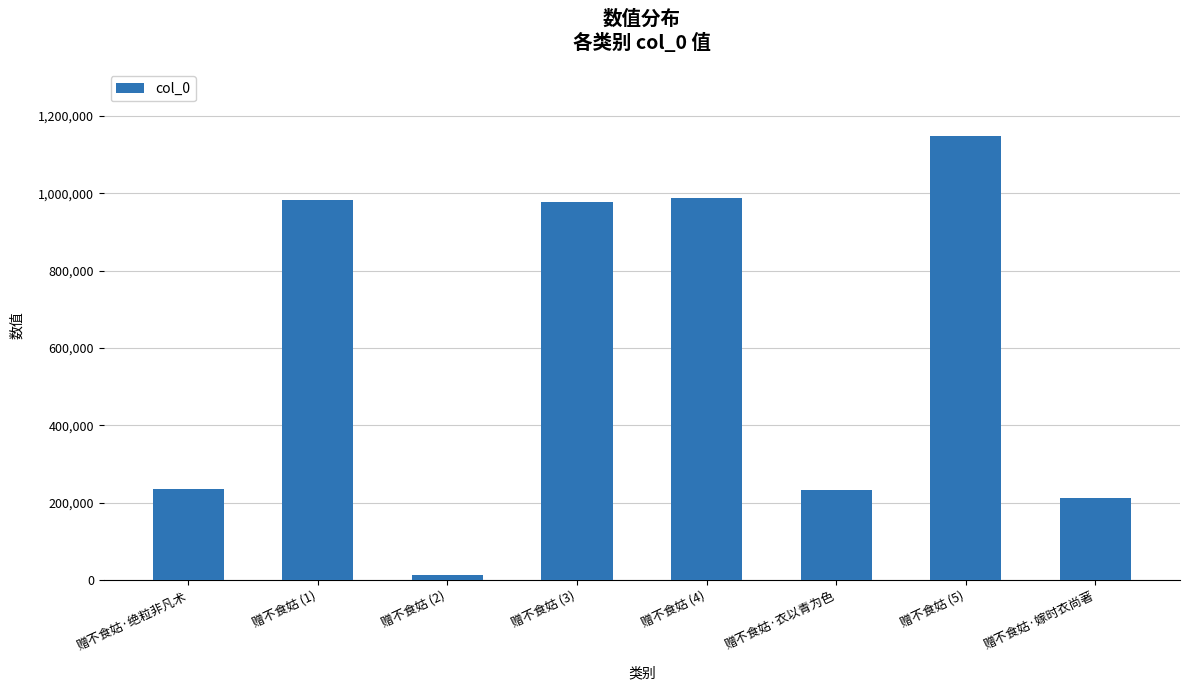

How many values are below 978137?

4